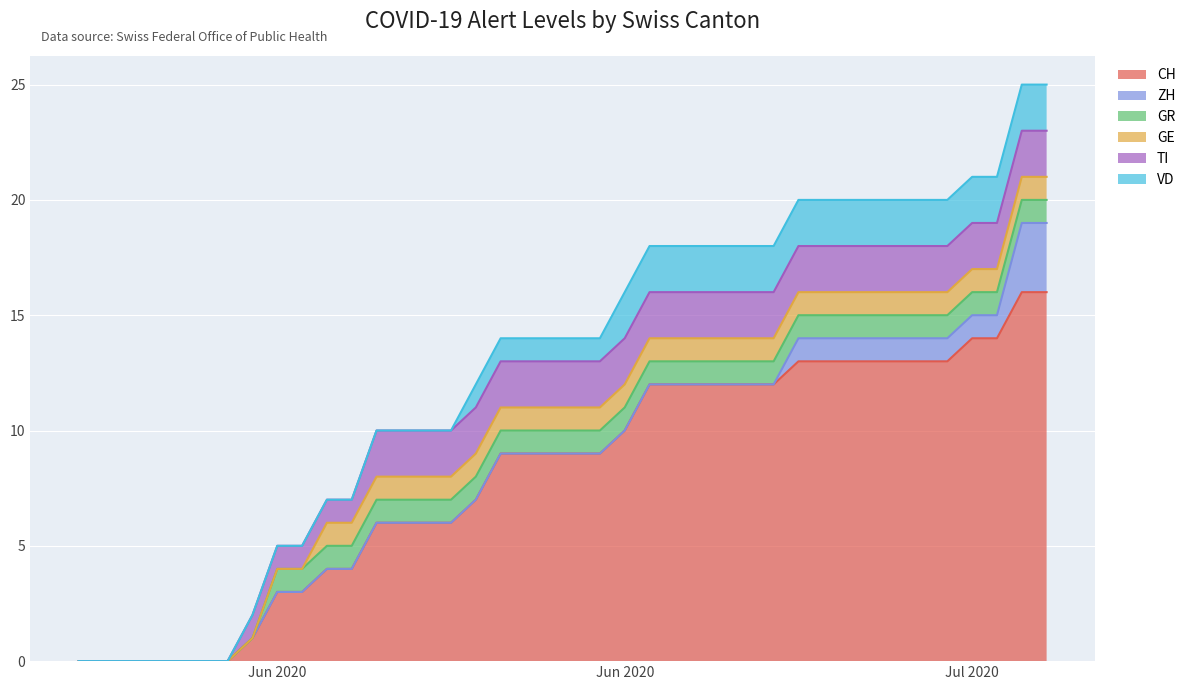

What are all the series names shown in the legend?

CH, ZH, GR, GE, TI, VD